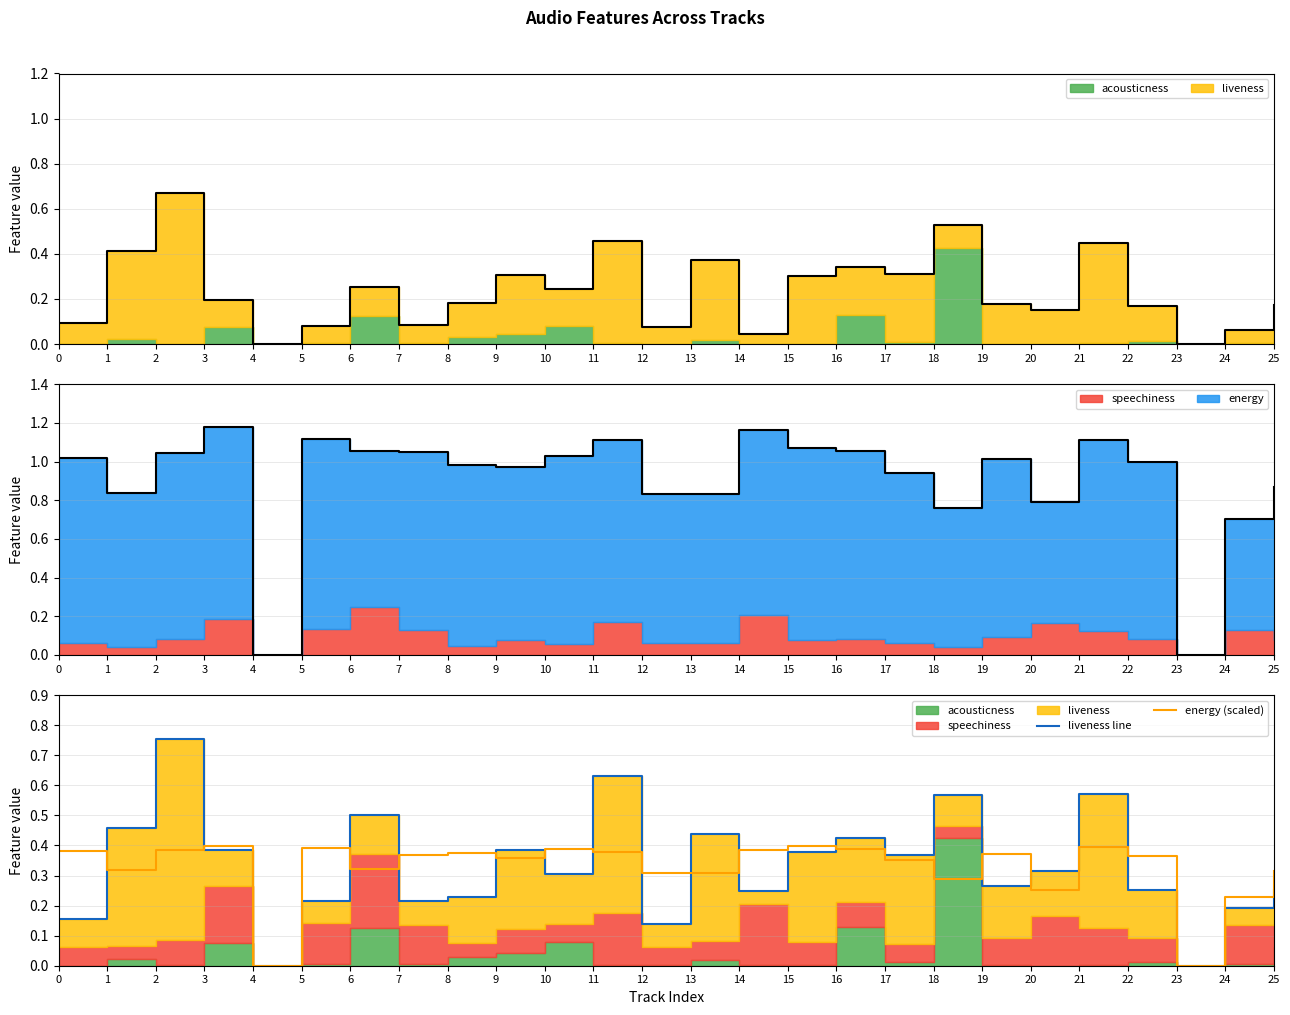

List the series in order of their overall mean, highest first.

liveness line, energy (scaled)